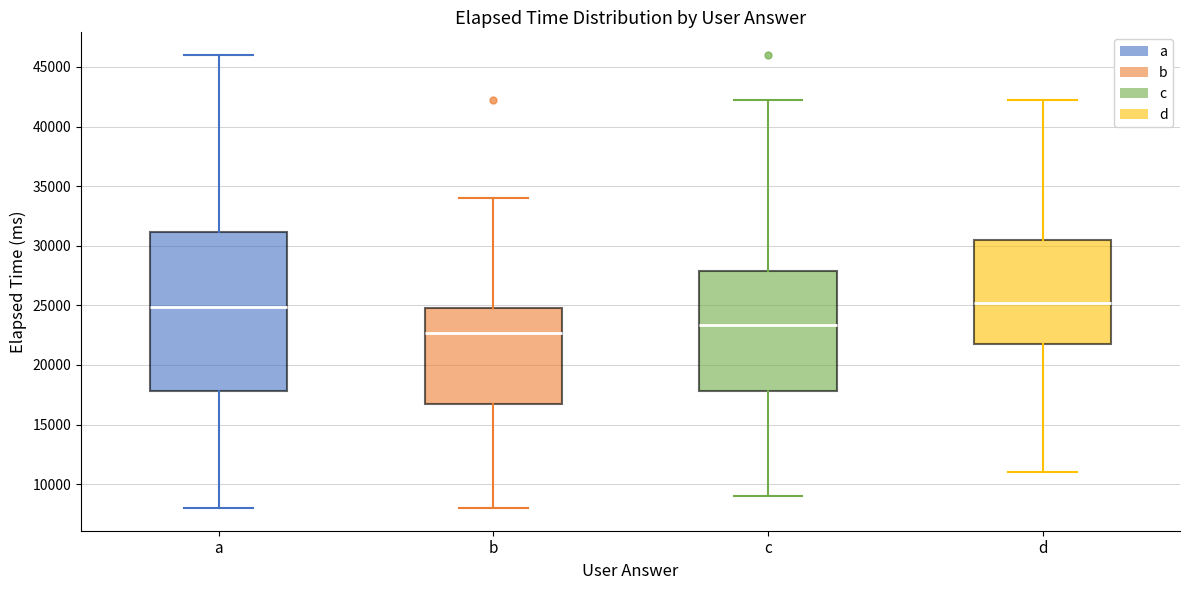

Where does the upper whisker of the box for a end on the y-axis? The values are not printed on the chart, so give them approximately, as read against the axis.

46000